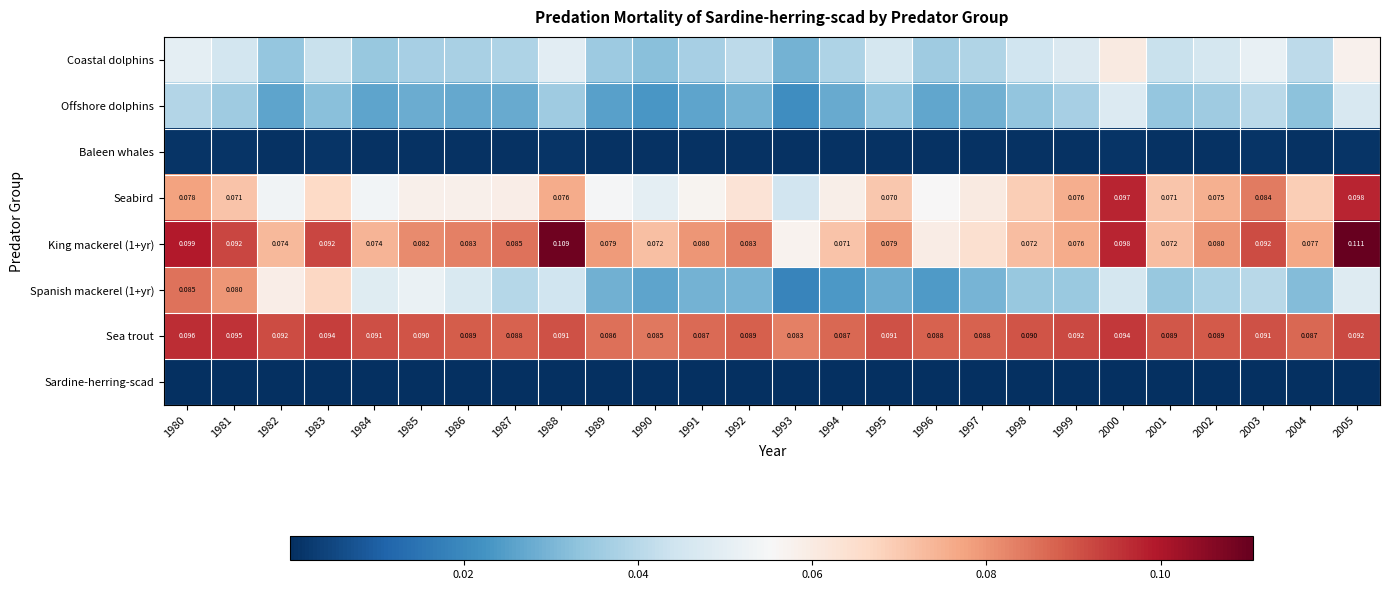

True or false: Baleen whales has a value of 0.0 at 1999.

False